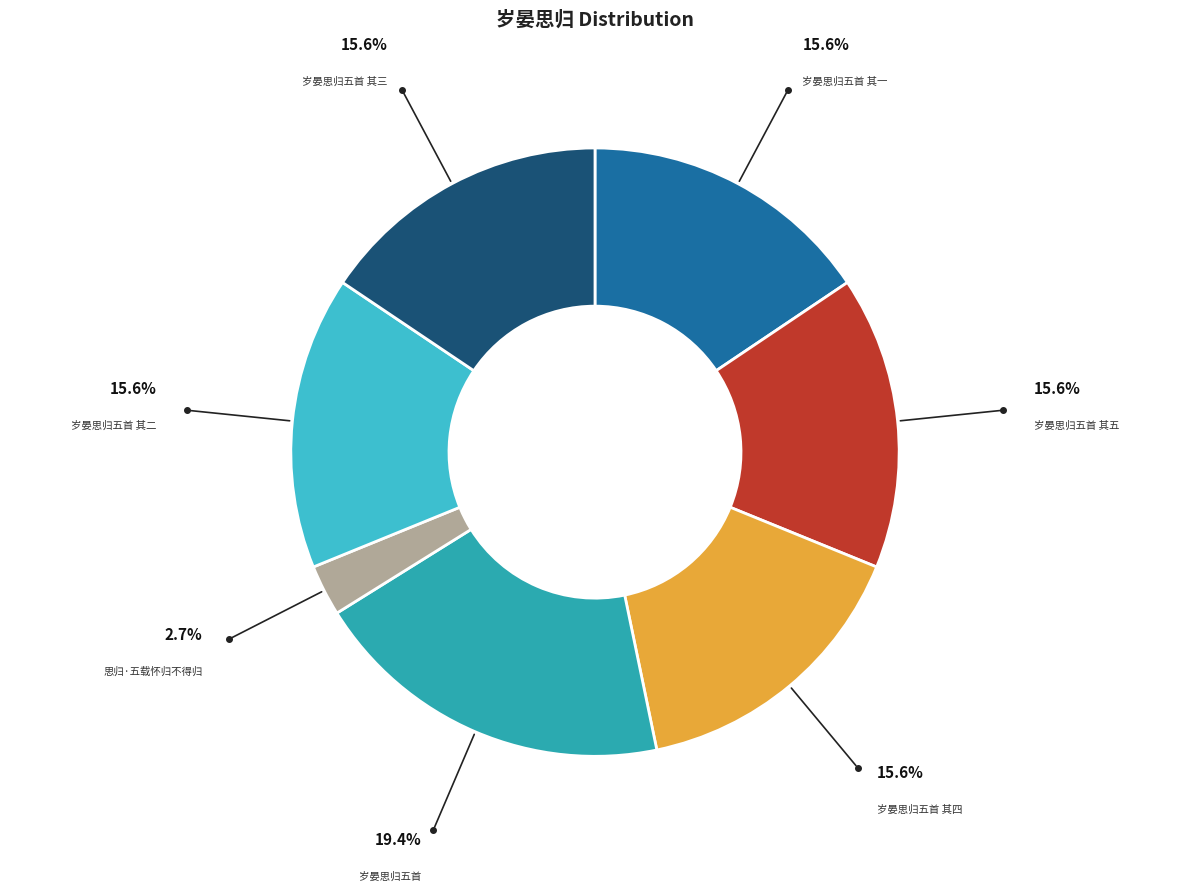

Does any single category account for the majority?

No